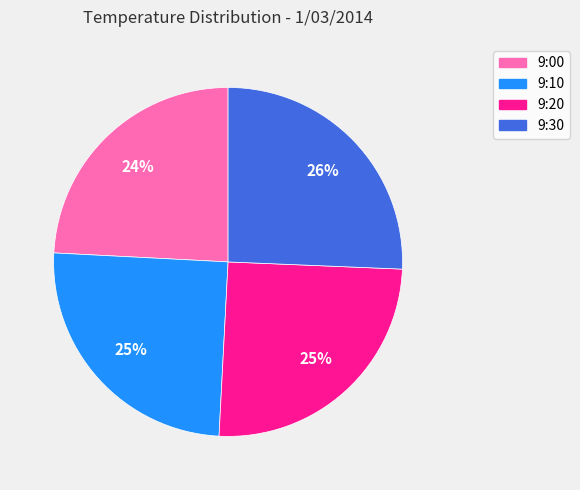

True or false: 9:30 accounts for 15% of the total.

False